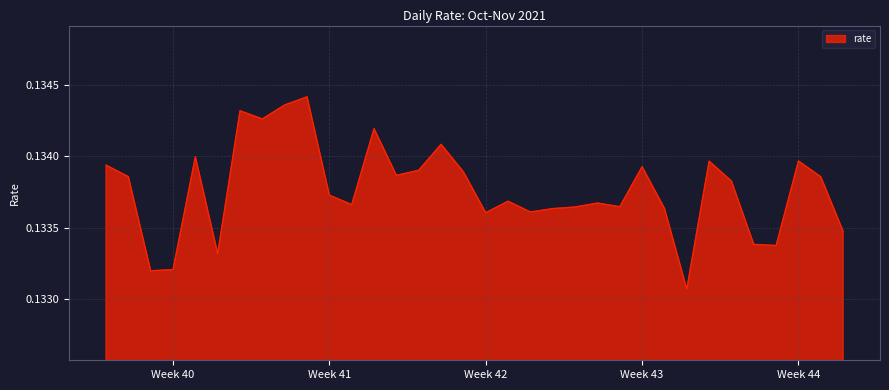

Which label corresponds to the smallest value in the chart?

2021-10-27